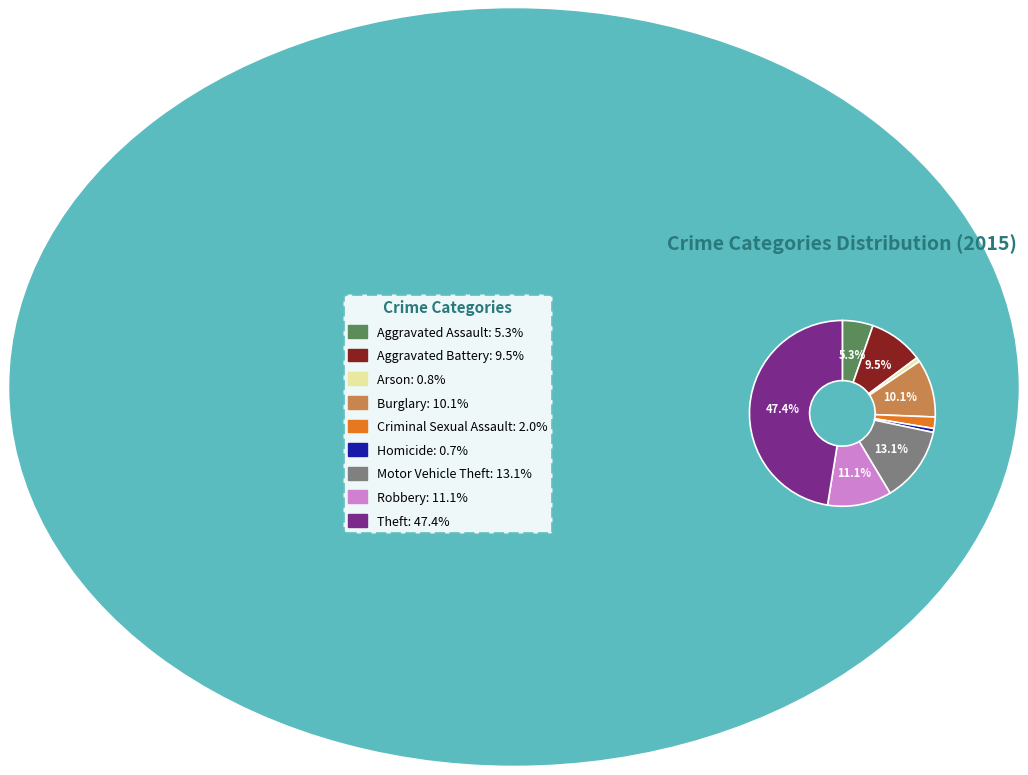

How many slices are in this pie chart?

9